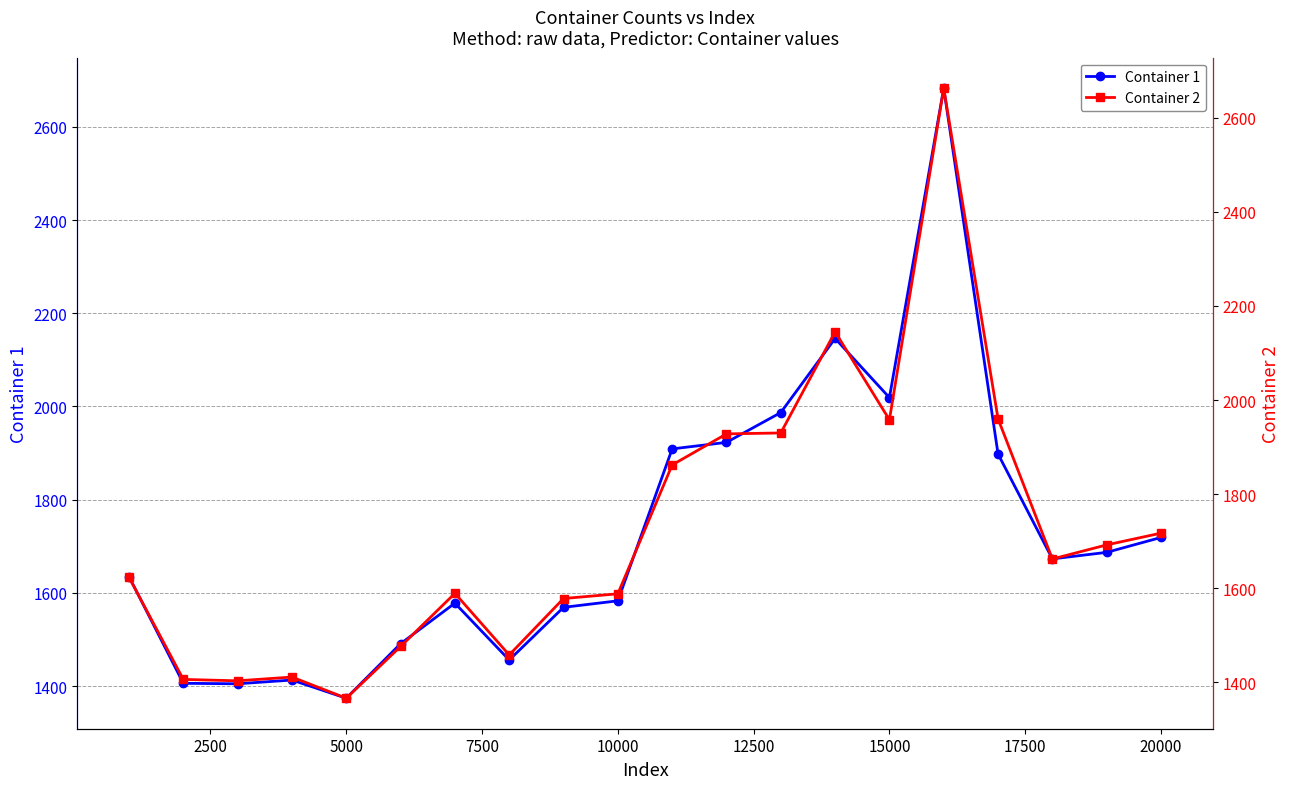

What is the value of the Container 1 point at the 15th from the left?

2019